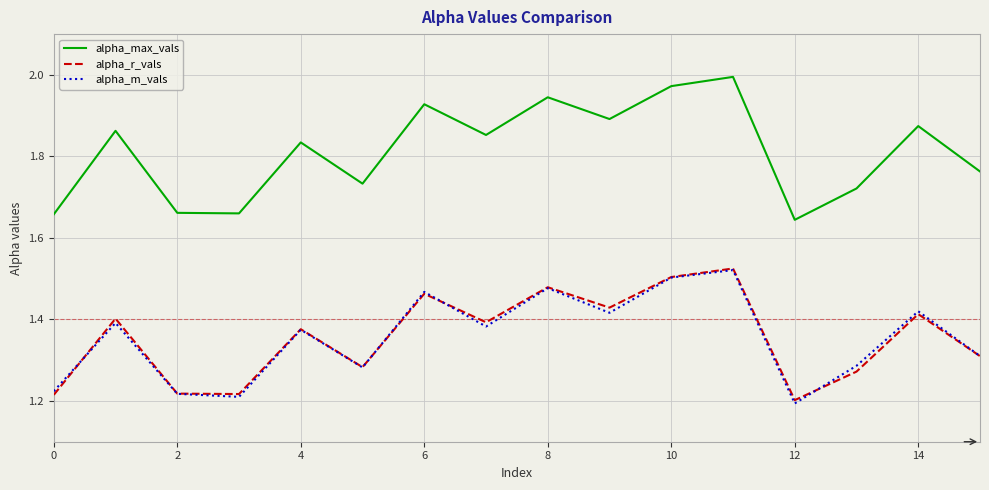

Which series has the widest spread of values?

alpha_max_vals